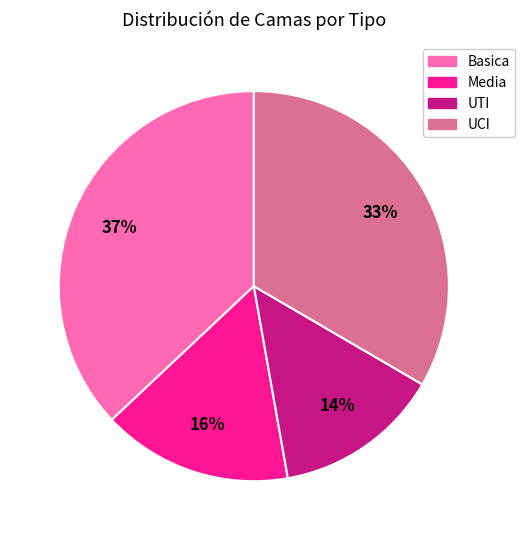

Is there any slice that represents more than half of the pie?

No